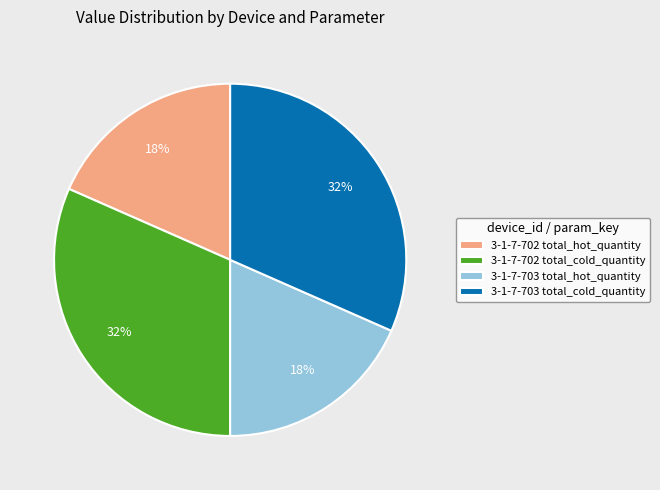

Is there any slice that represents more than half of the pie?

No